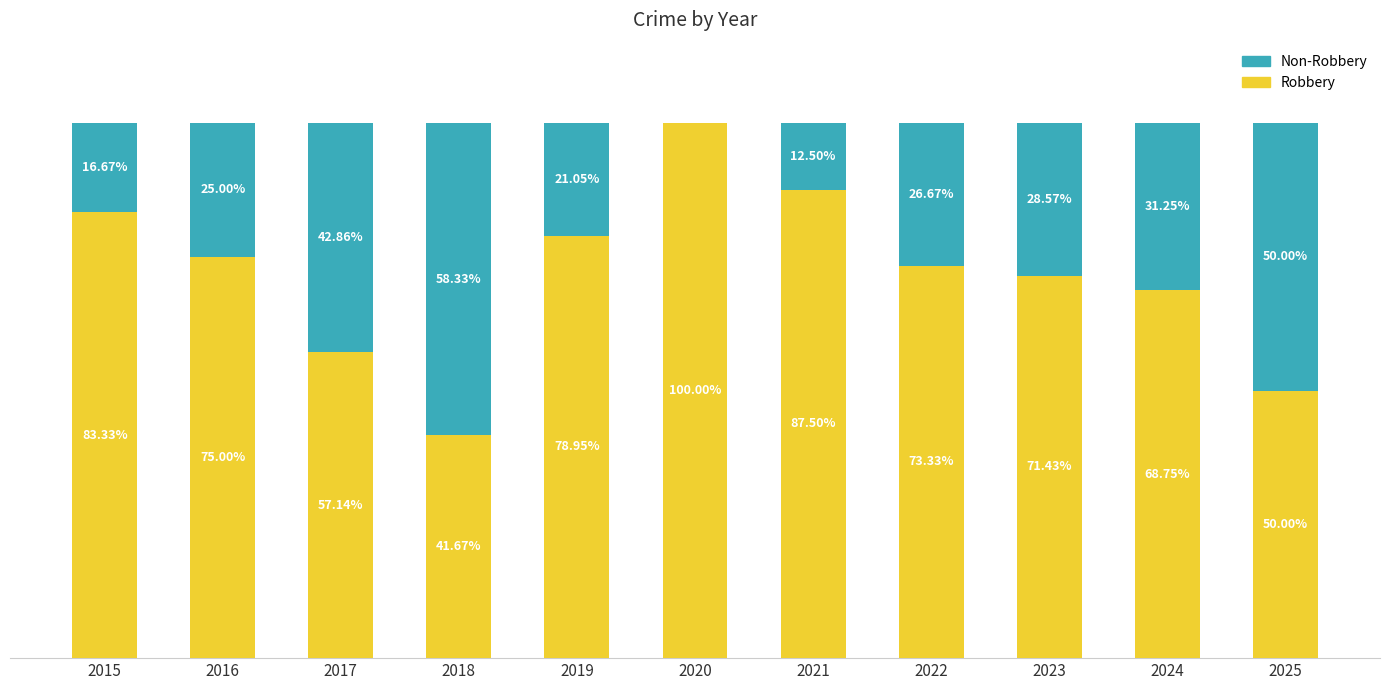

What are all the series names shown in the legend?

Non-Robbery, Robbery